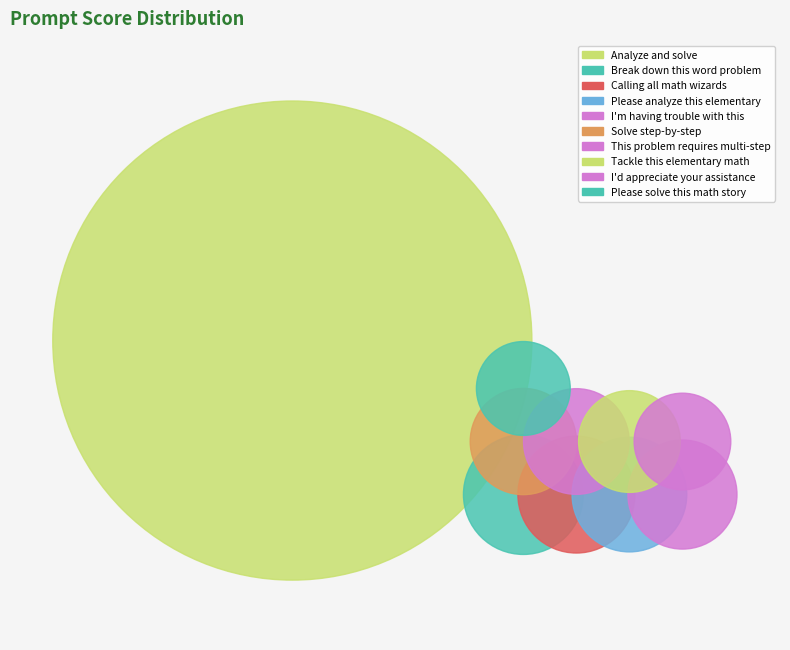

To the nearest percent, what is the average slice percentage?

10%